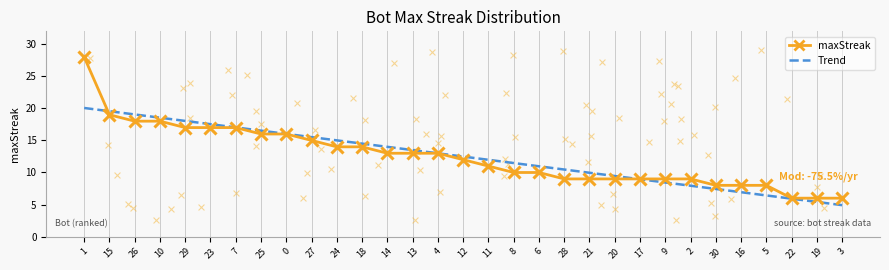

What is the change in value from 7 to 4?

-4